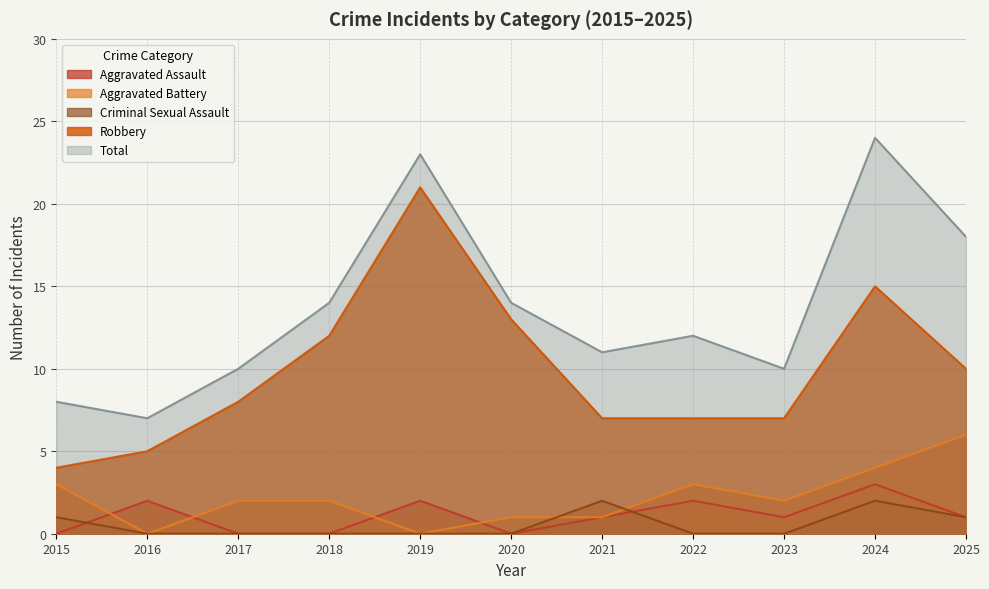

Count the Criminal Sexual Assault values in the range 0 to 1.

9